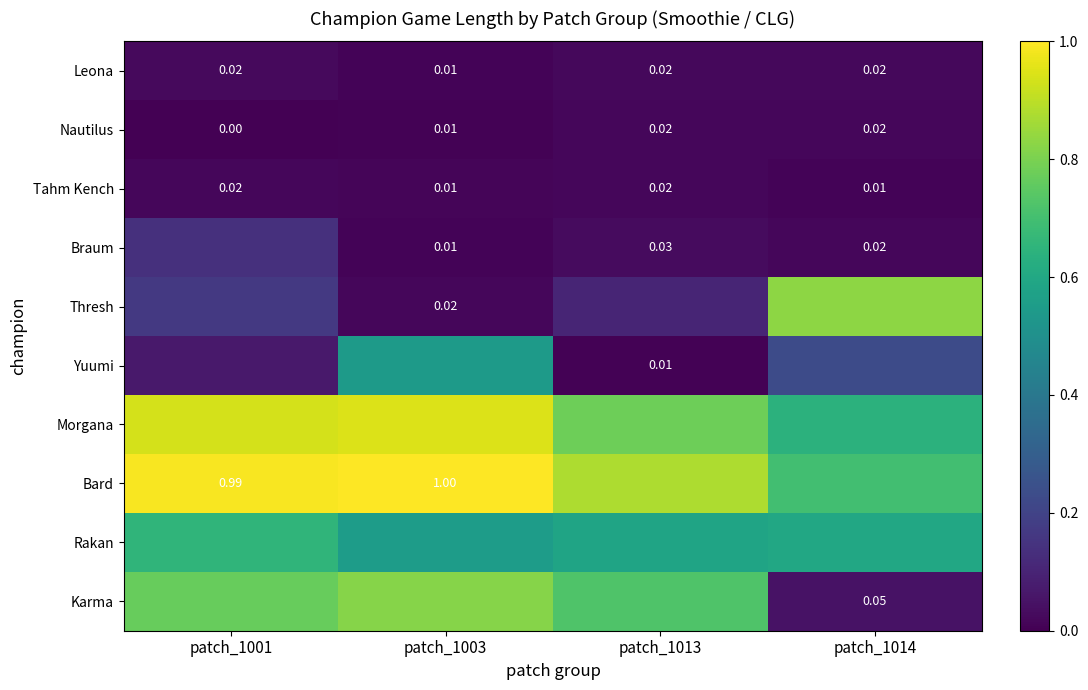

Rank the series by their maximum value, from highest to lowest.

Bard, Morgana, Thresh, Karma, Rakan, Yuumi, Braum, Leona, Nautilus, Tahm Kench